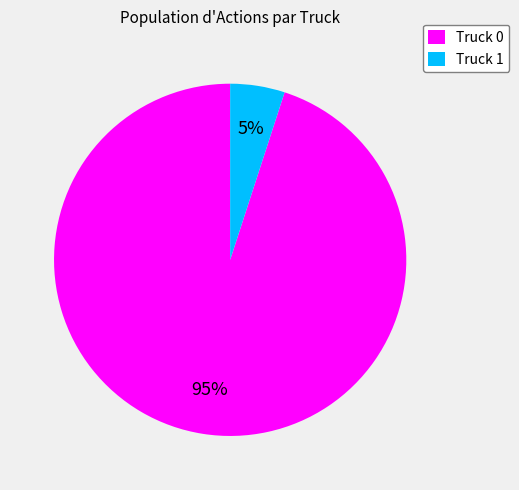

Is there a majority slice in this chart?

Yes